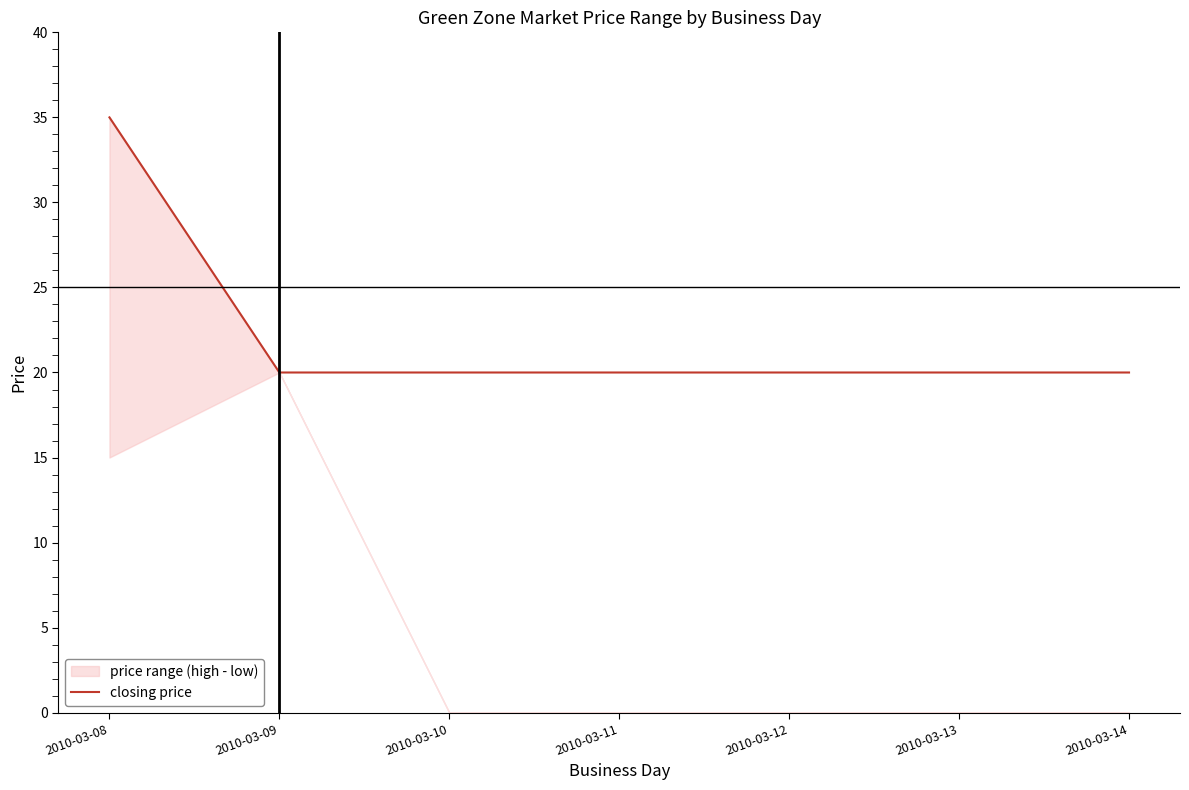

List the labels in order of value, largest first.

2010-03-08, 2010-03-09, 2010-03-10, 2010-03-11, 2010-03-12, 2010-03-13, 2010-03-14